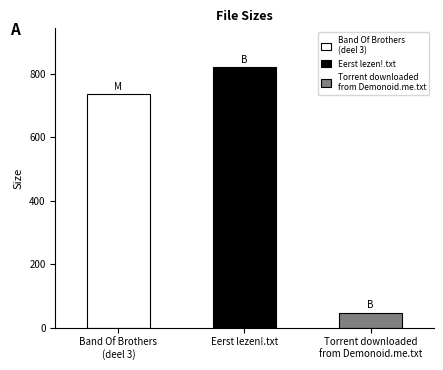

What is the difference between the values at Torrent downloaded
from Demonoid.me.txt and Band Of Brothers
(deel 3)?

690.4